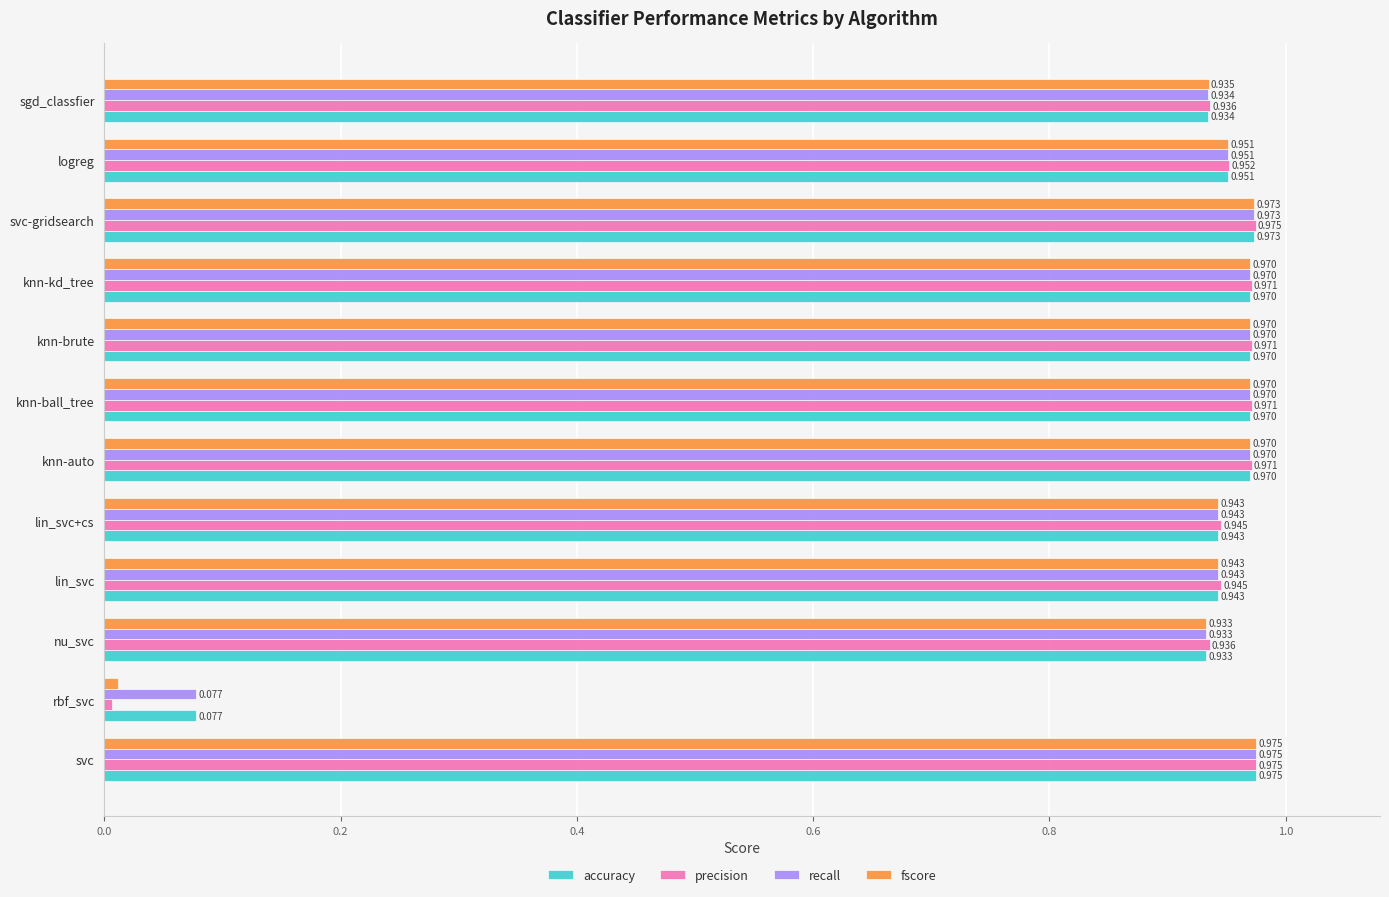

Is the value of precision at sgd_classfier greater than the value of accuracy at knn-ball_tree?

No